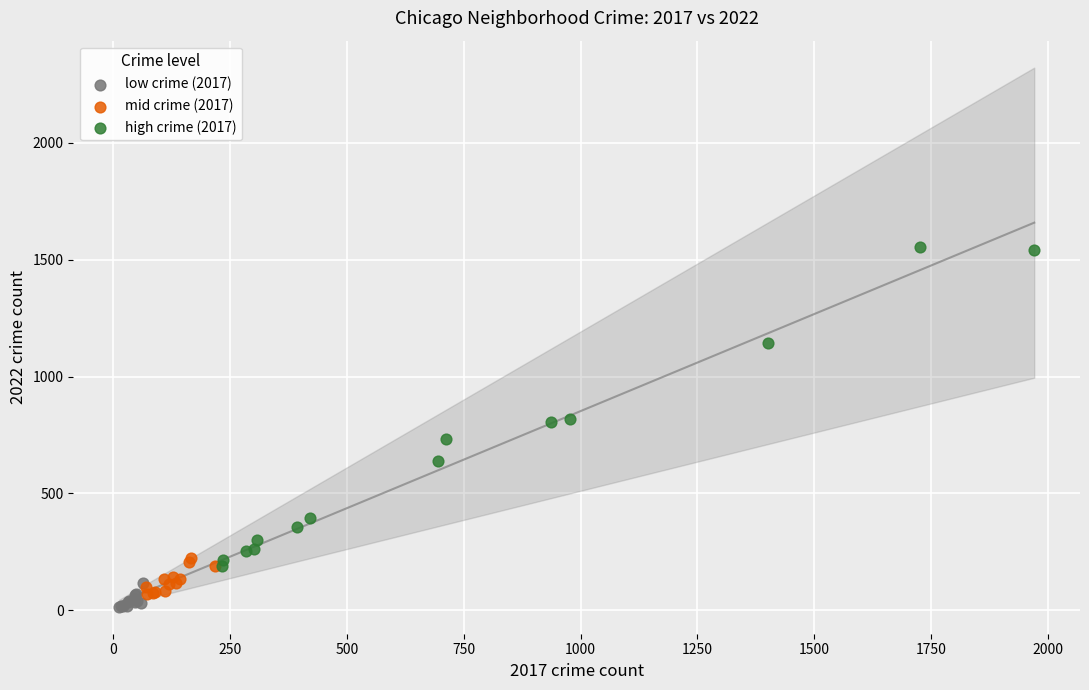

What are all the series names shown in the legend?

low crime (2017), mid crime (2017), high crime (2017)